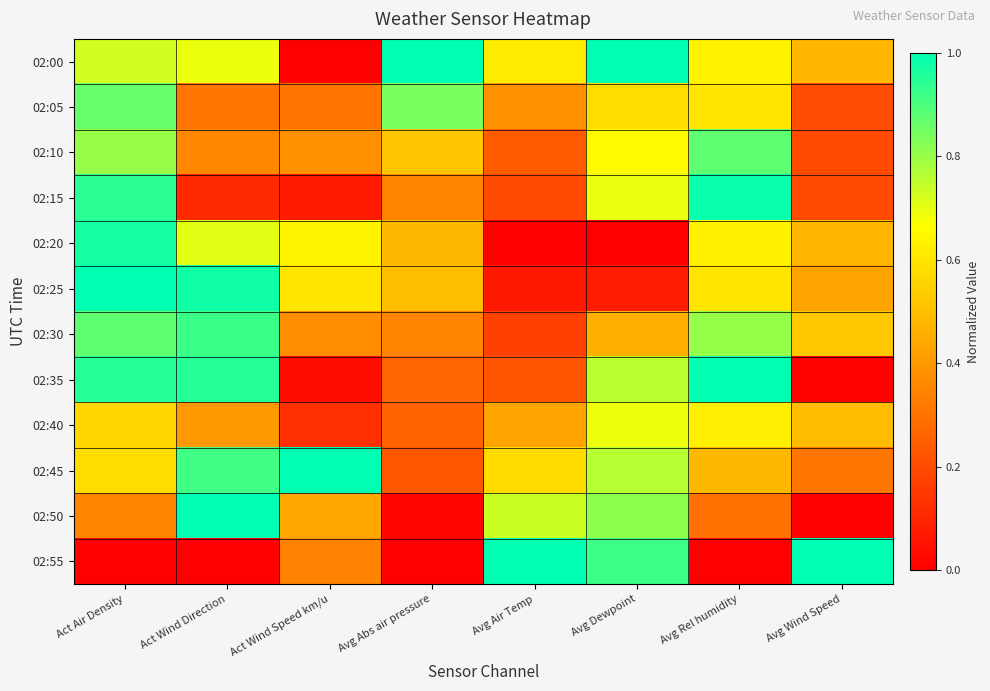

Which series has the widest spread of values?

02:00